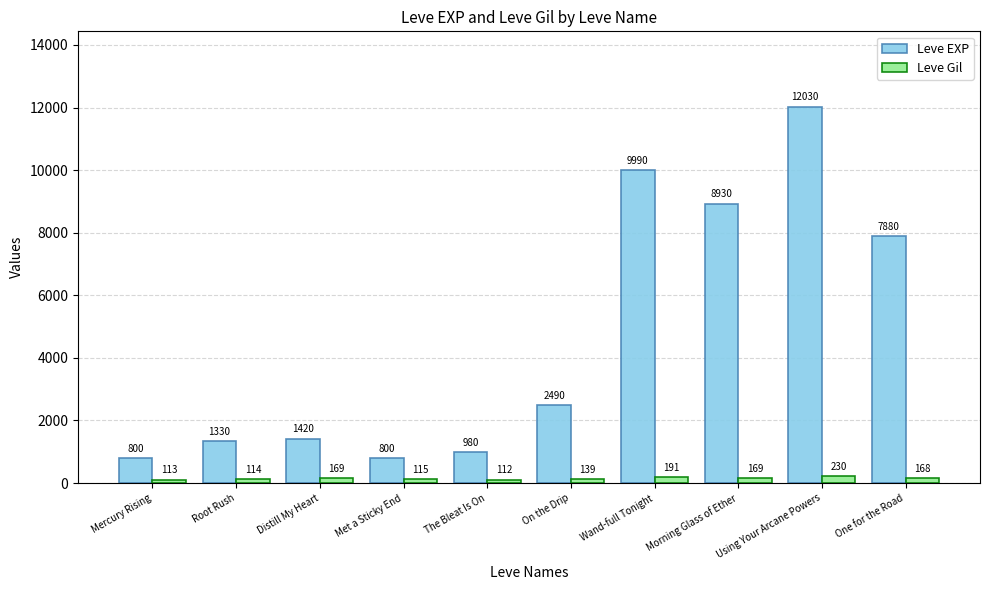

What is the spread (max minus min) of values at Root Rush?

1216